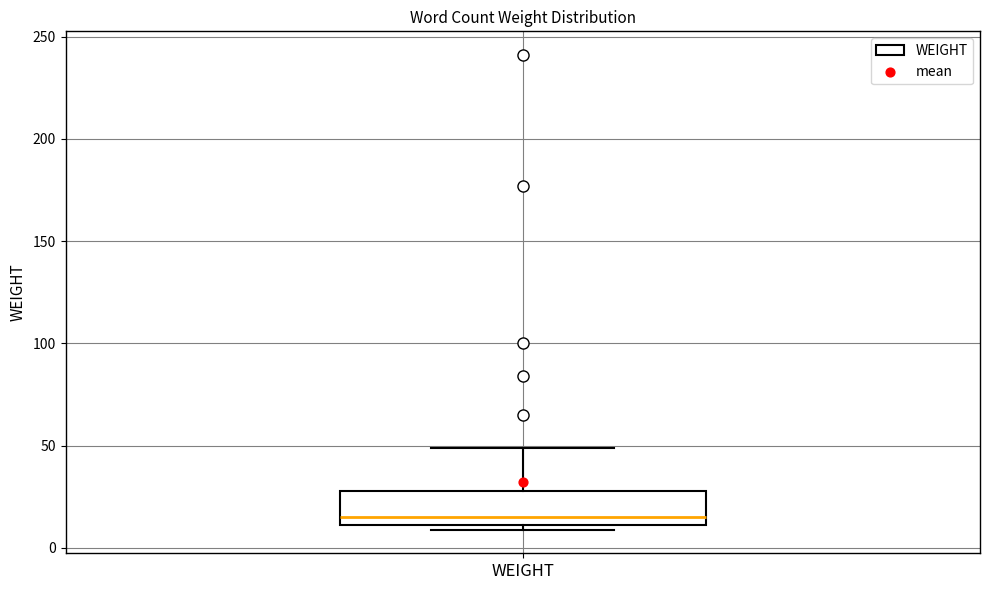

Transcribe this box plot: give where the median line is, the range the box spans, and where the two whiskers end, as read against the y-axis. The values are not printed on the chart, so give them approximately, as read against the axis.

median 15, box 10 to 30, whiskers 10 (just below the box's lower edge) to 50